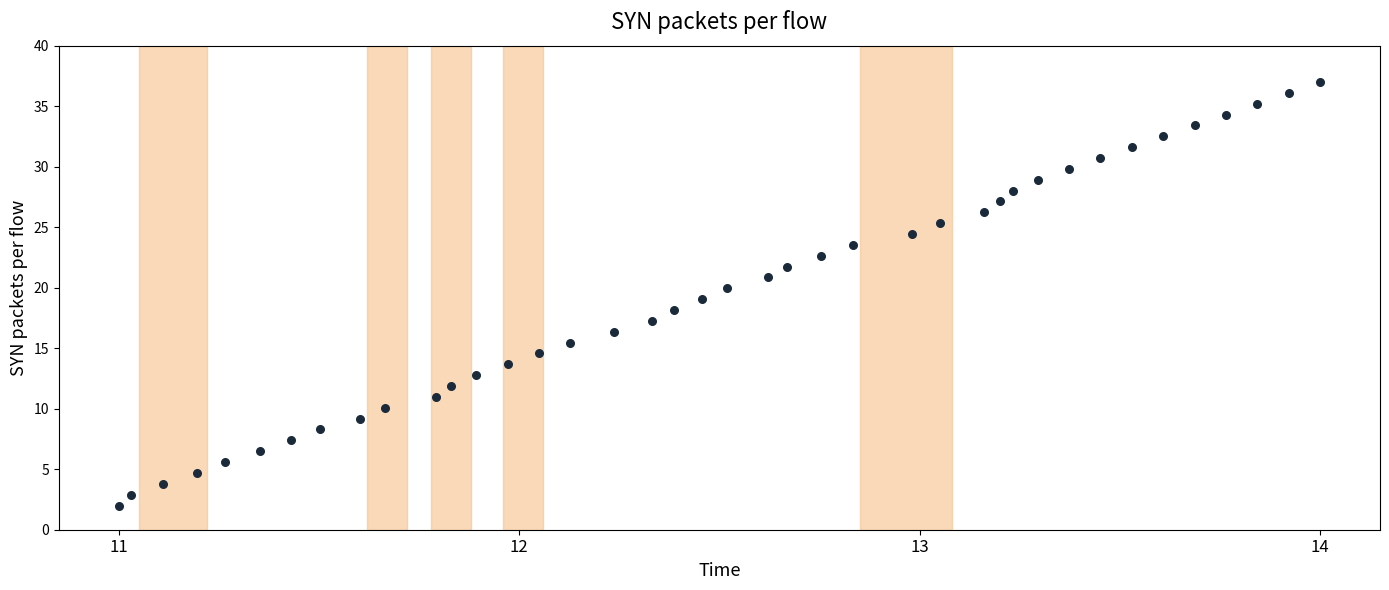

What is the range of X values (max minus min)?

3.0